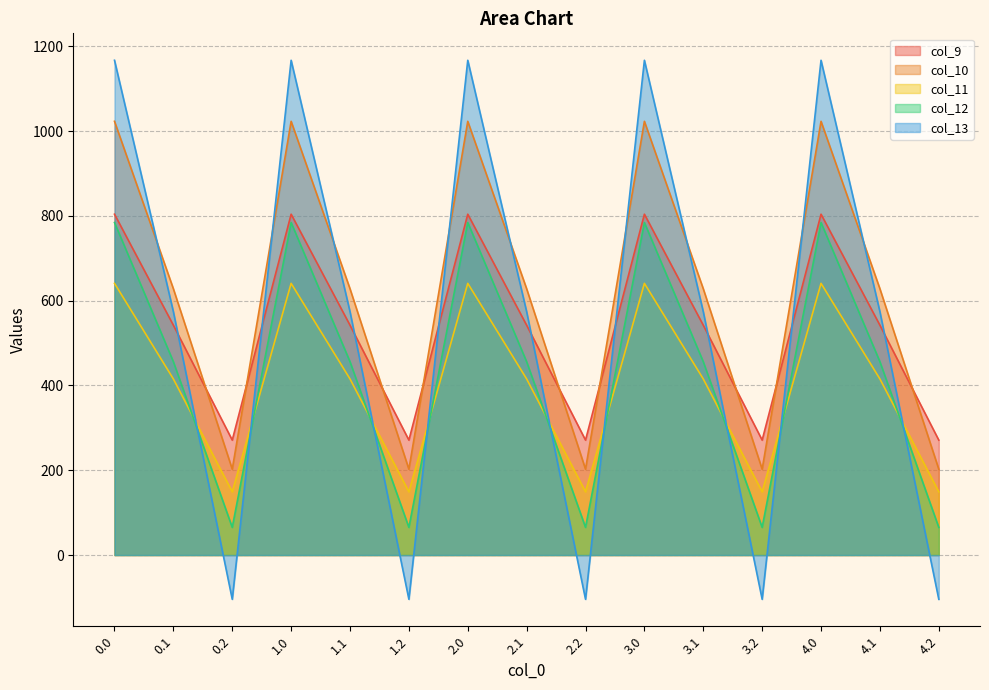

Does the chart display data point markers on the line(s)?

No